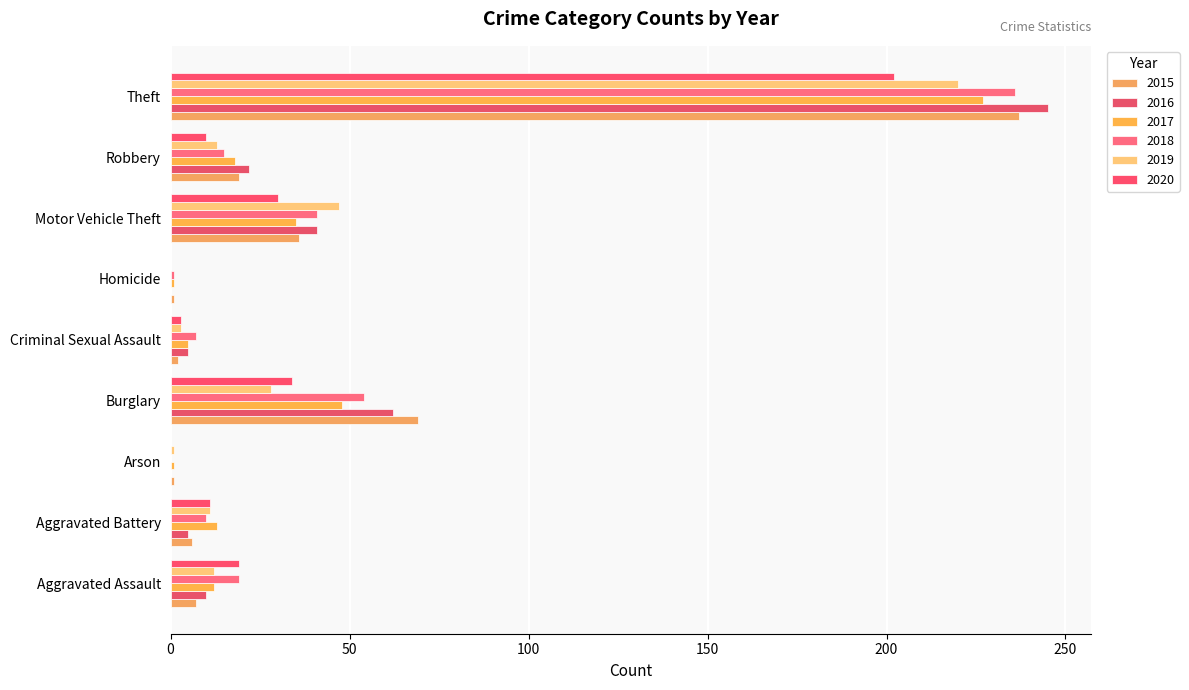

Which series has the largest total across all categories?

2016